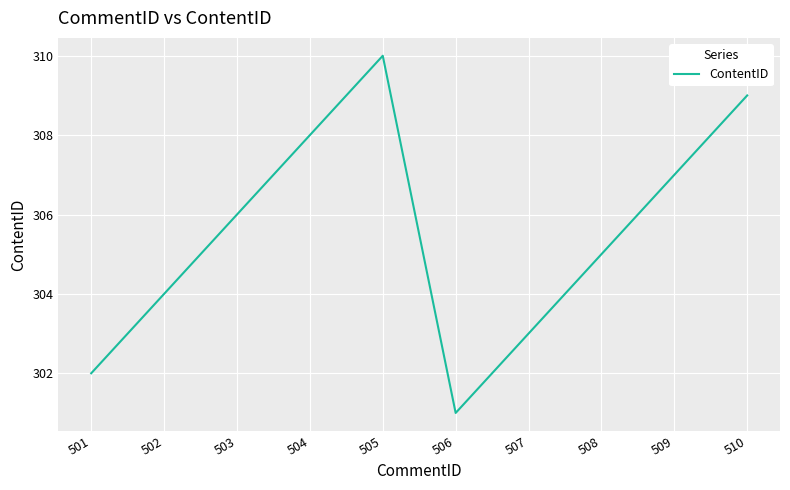

True or false: the data has more than 0 interior local peaks.

True